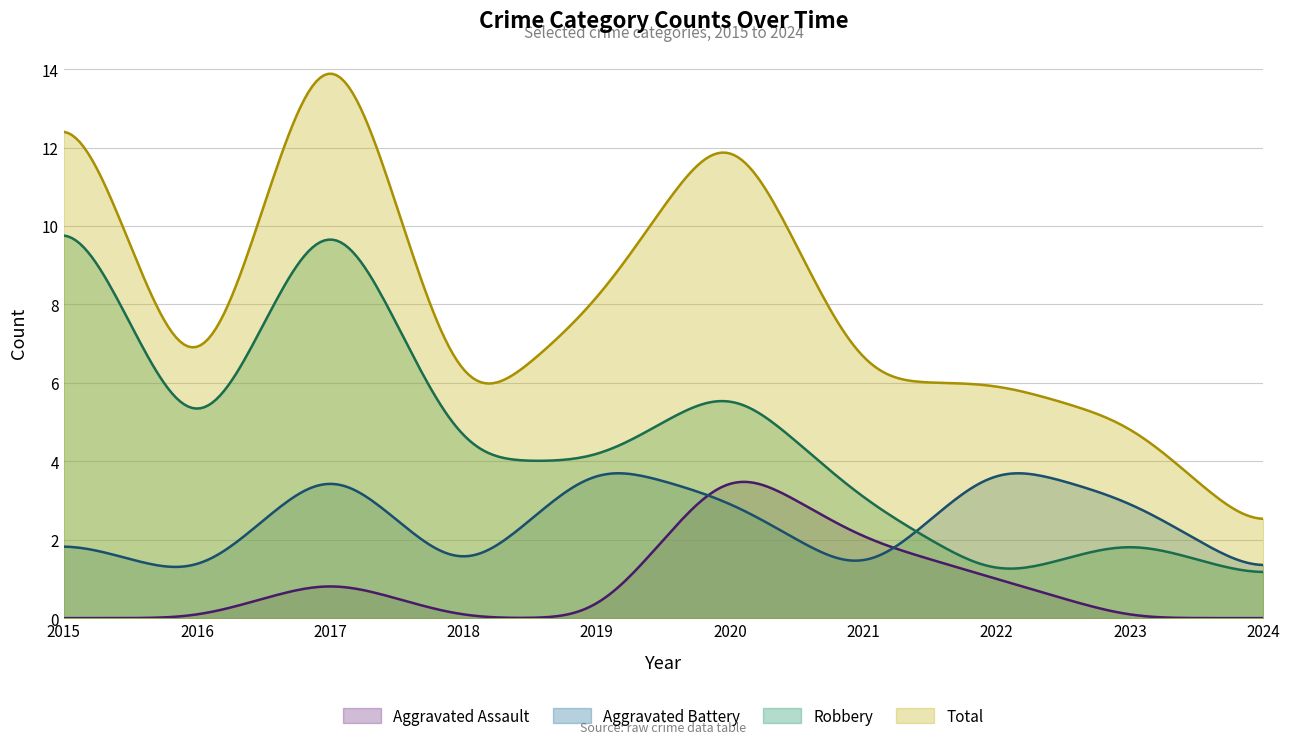

Which series has the widest spread of values?

Total